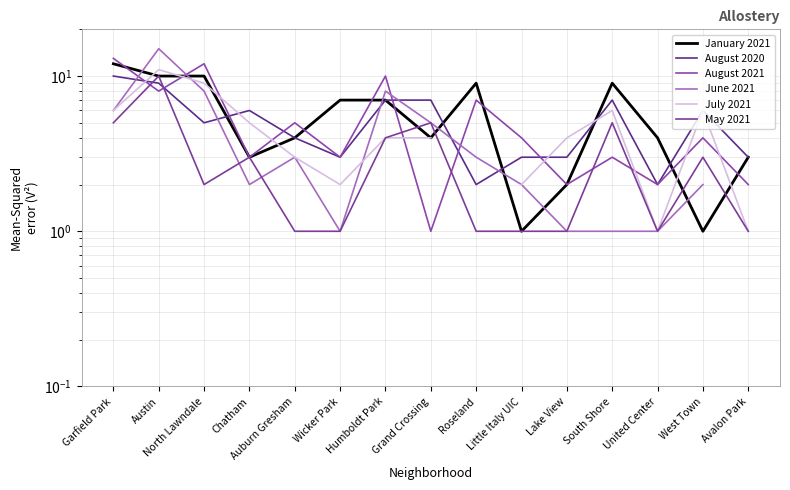

At how many categories does at least one series exceed 4?

11